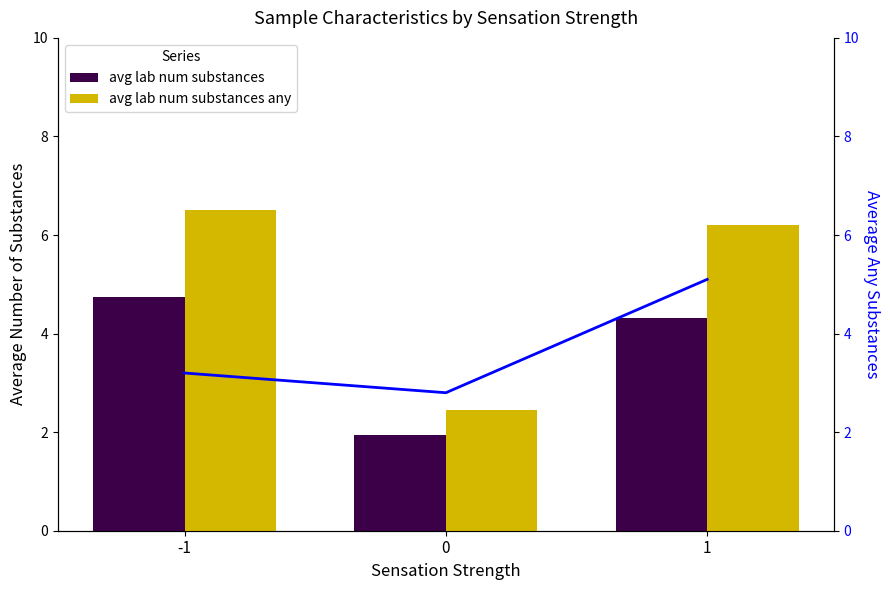

What is the average value of the avg lab num substances series?

3.7